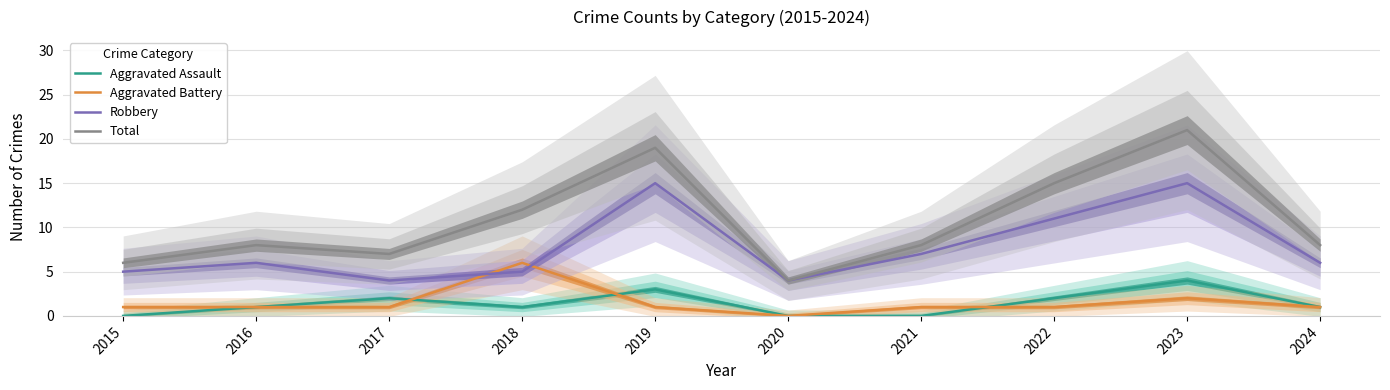

True or false: Total and Aggravated Battery intersect in this chart.

False